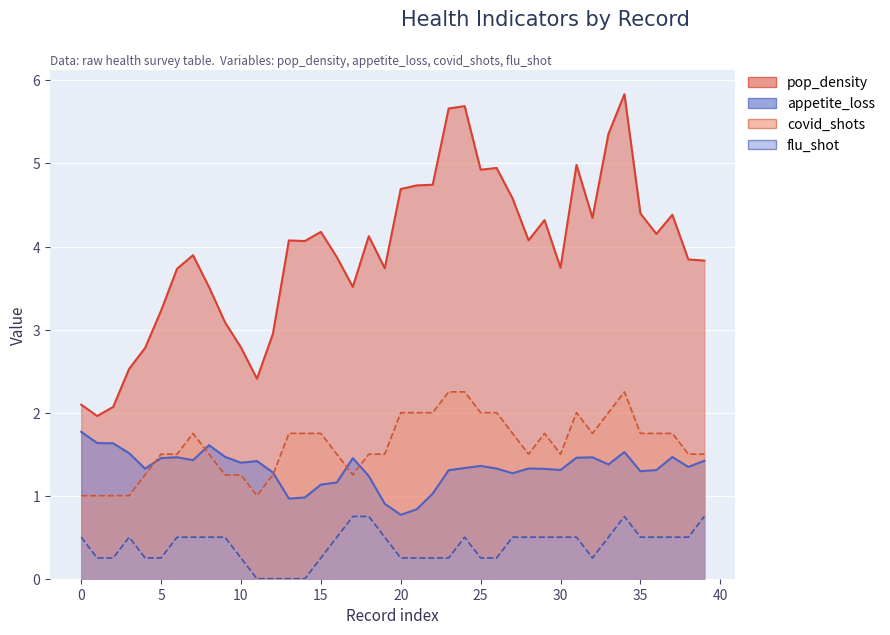

What is the average value of the covid_shots series?

1.6